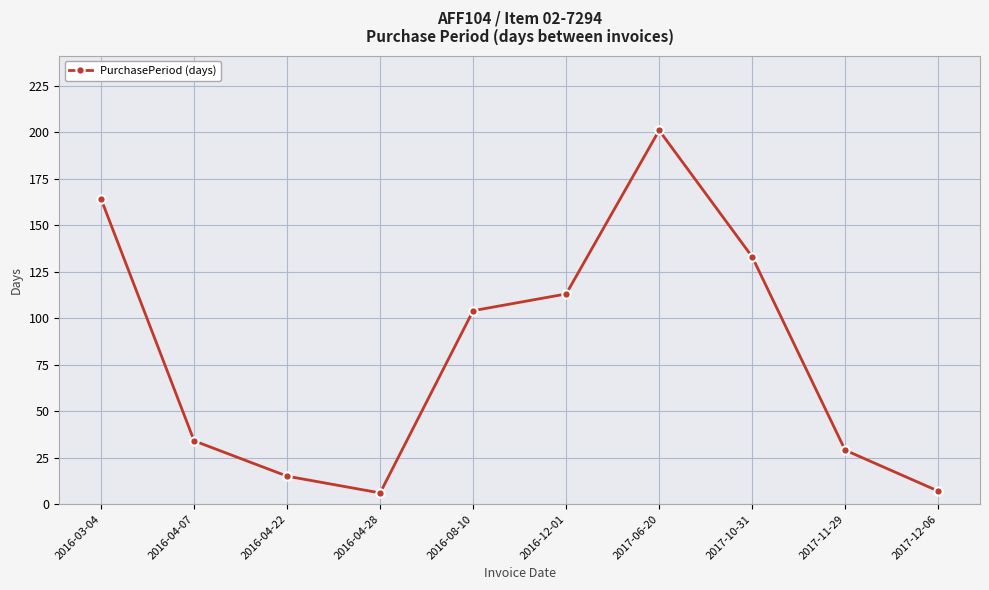

Reading right to left, transcribe all the data shown in this chart.

2017-12-06=7	2017-11-29=29	2017-10-31=133	2017-06-20=201	2016-12-01=113	2016-08-10=104	2016-04-28=6	2016-04-22=15	2016-04-07=34	2016-03-04=164